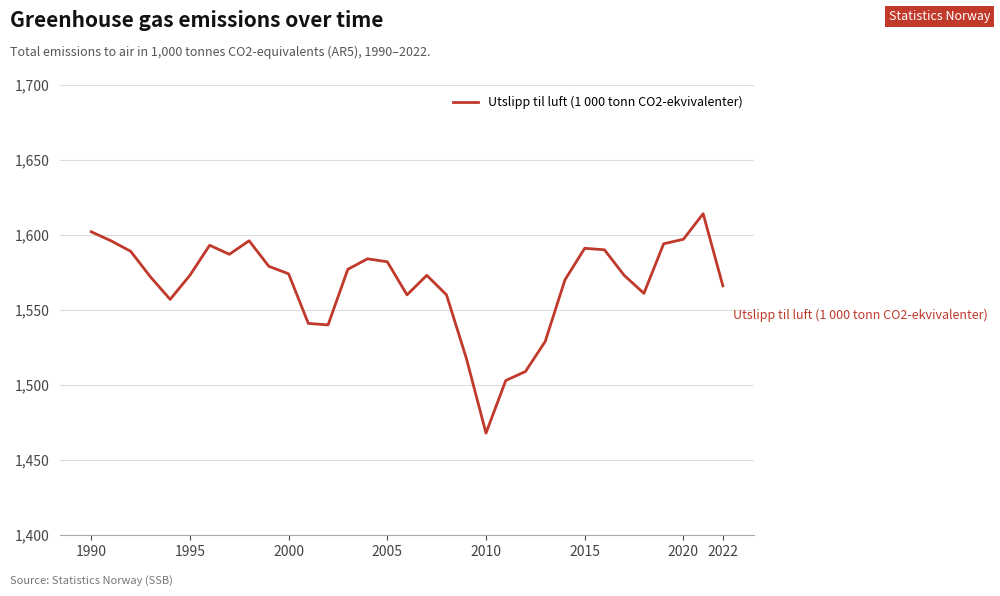

What is the greatest value displayed?

1614